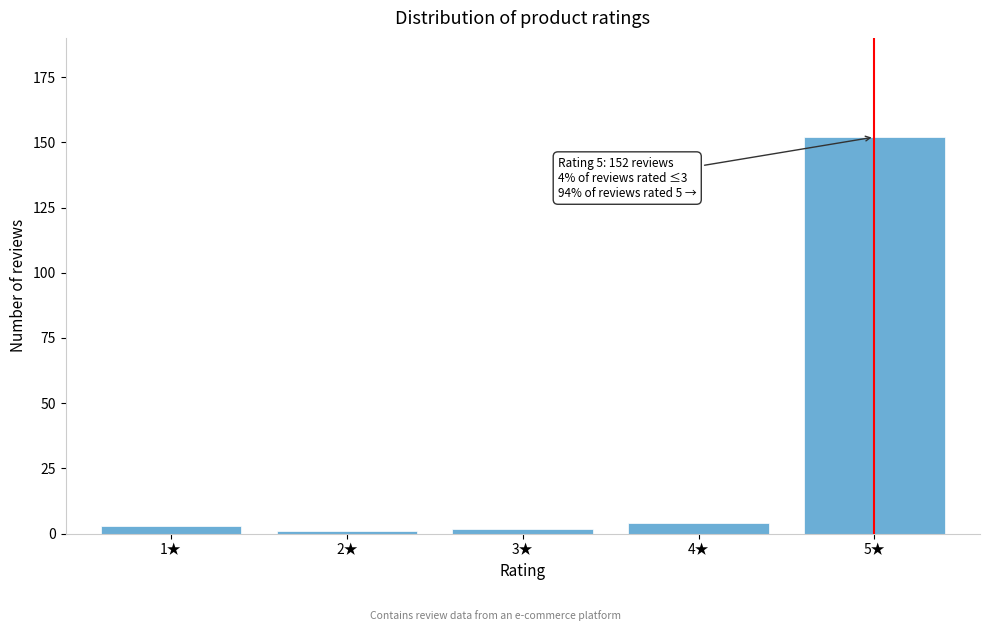

Reading right to left, list all the values displayed in this chart.

5★=152	4★=4	3★=2	2★=1	1★=3